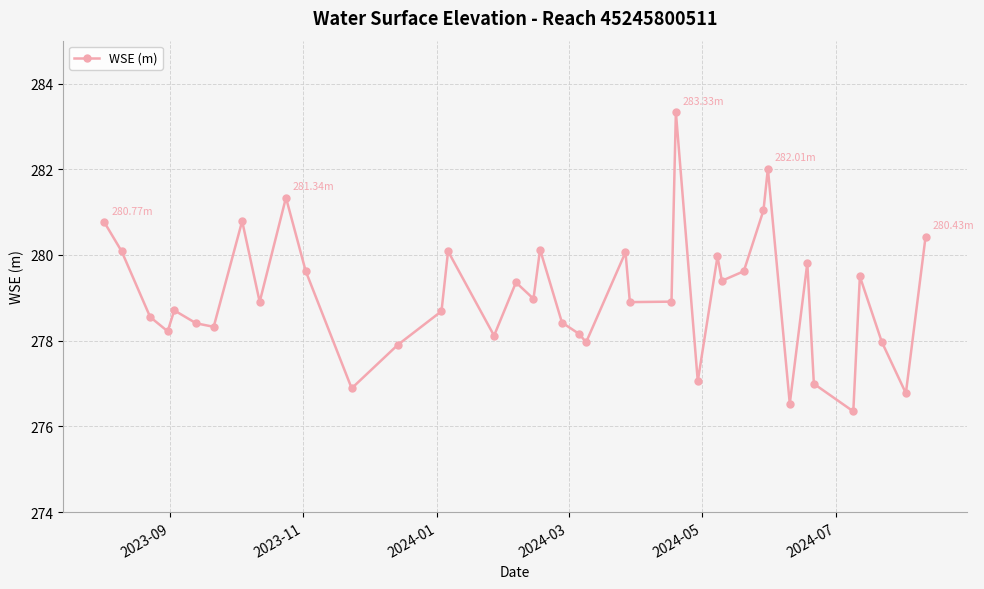

How many lines are shown in the chart?

1